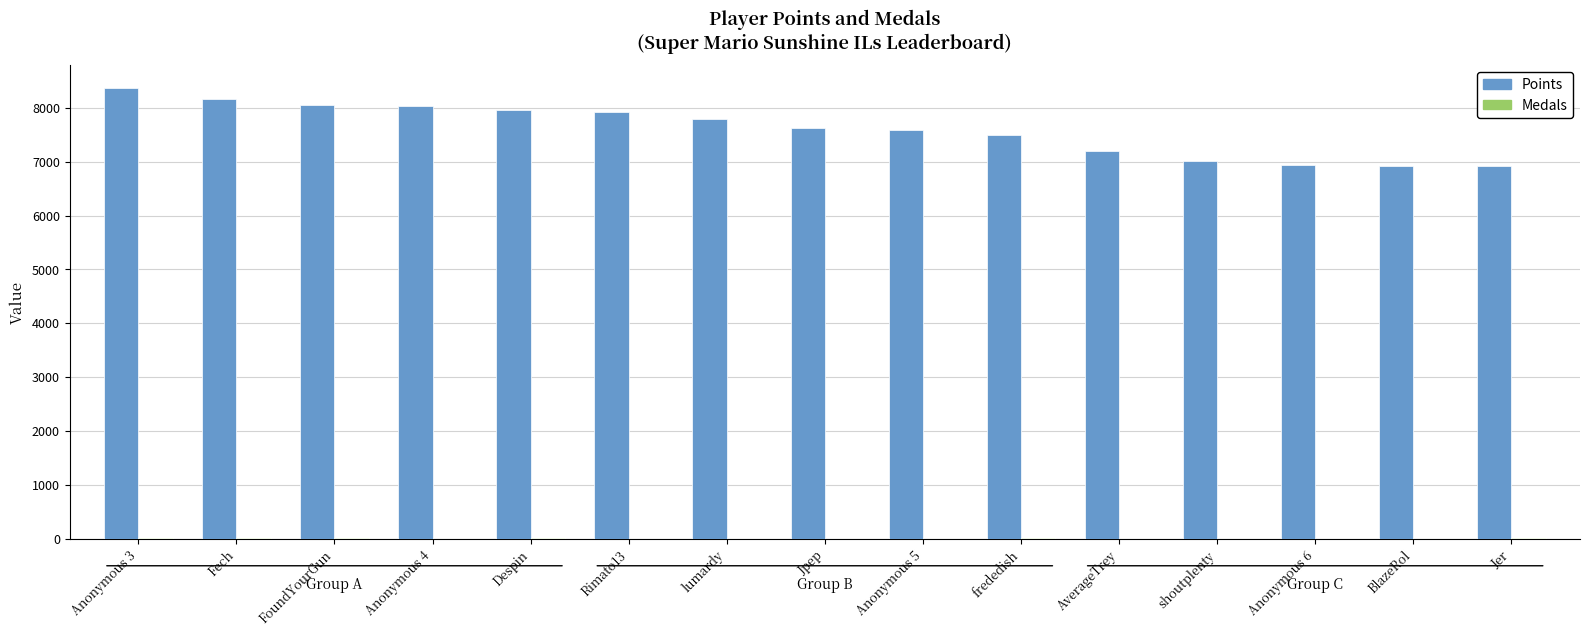

What is the sum of all Points values?

114025